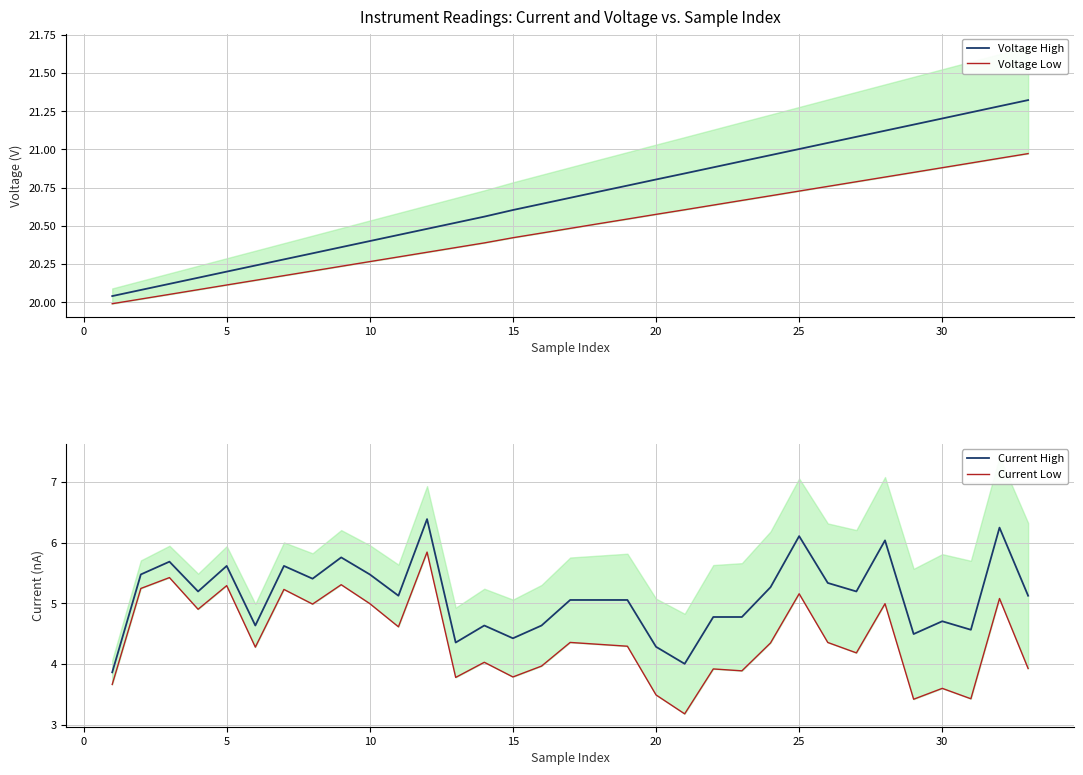

The Voltage High series shows 20.2 at 5. True or false?

True